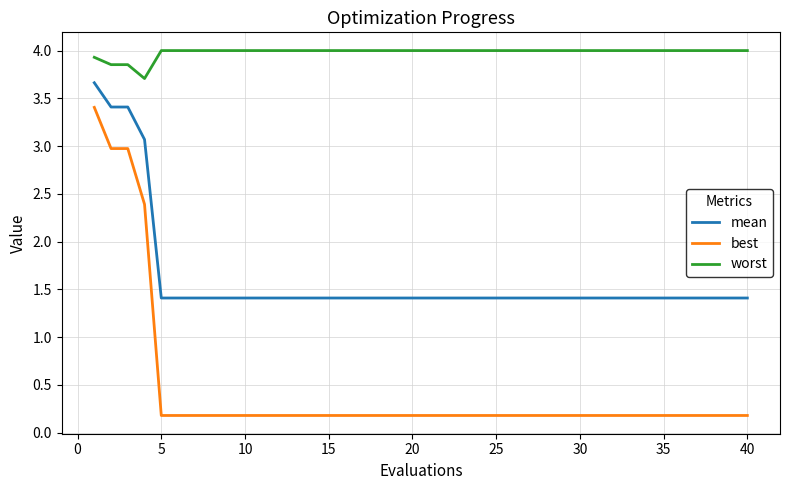

What is the difference between the maximum and minimum values in the best series?

3.2